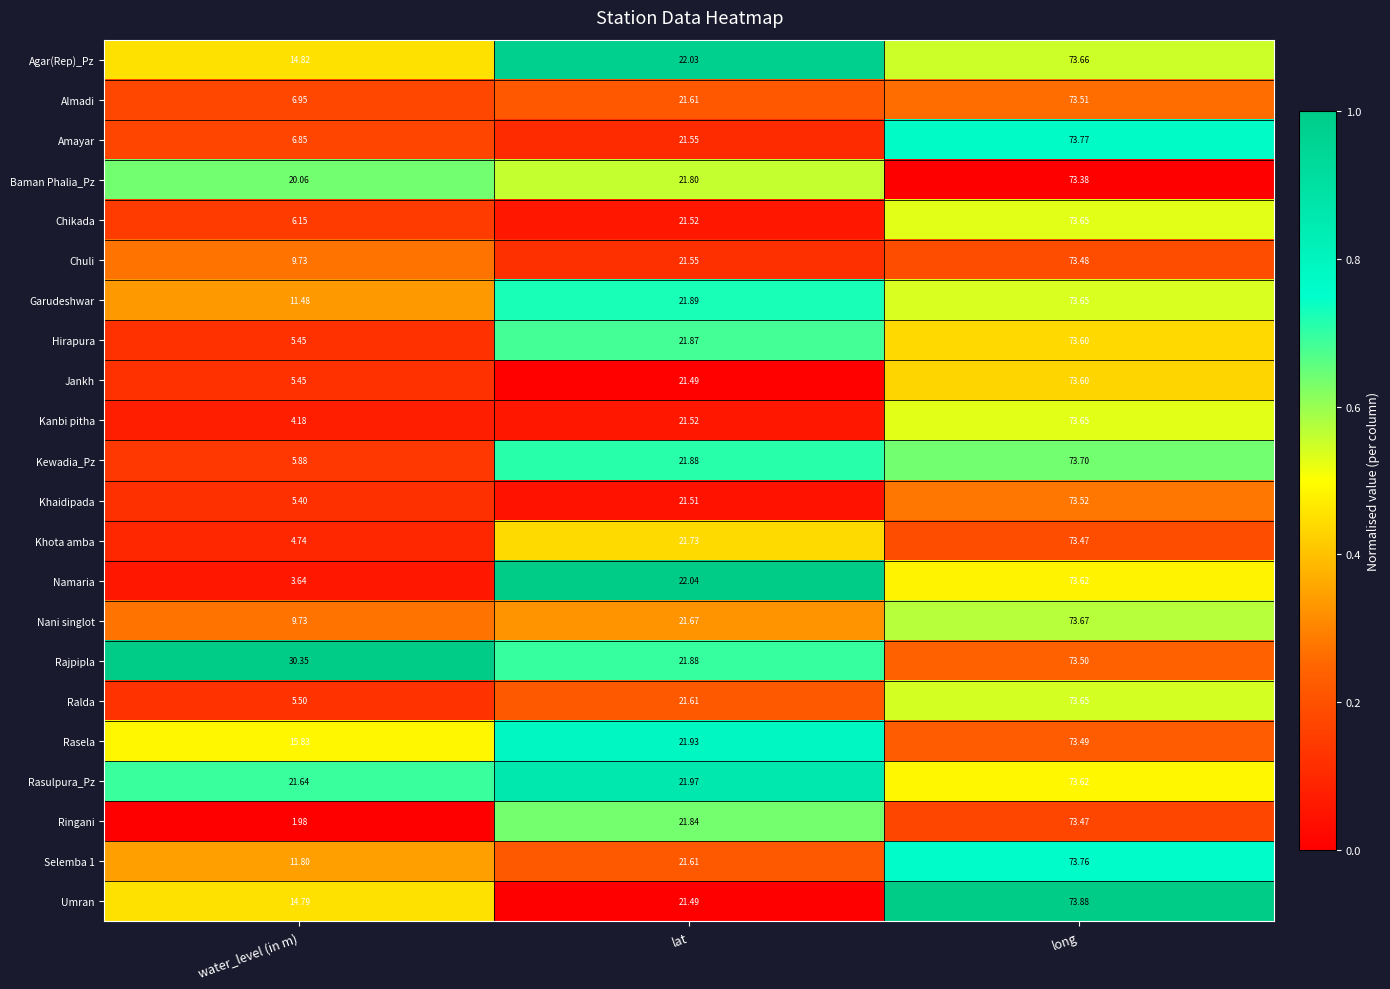

Which category has the highest value across all series?

long